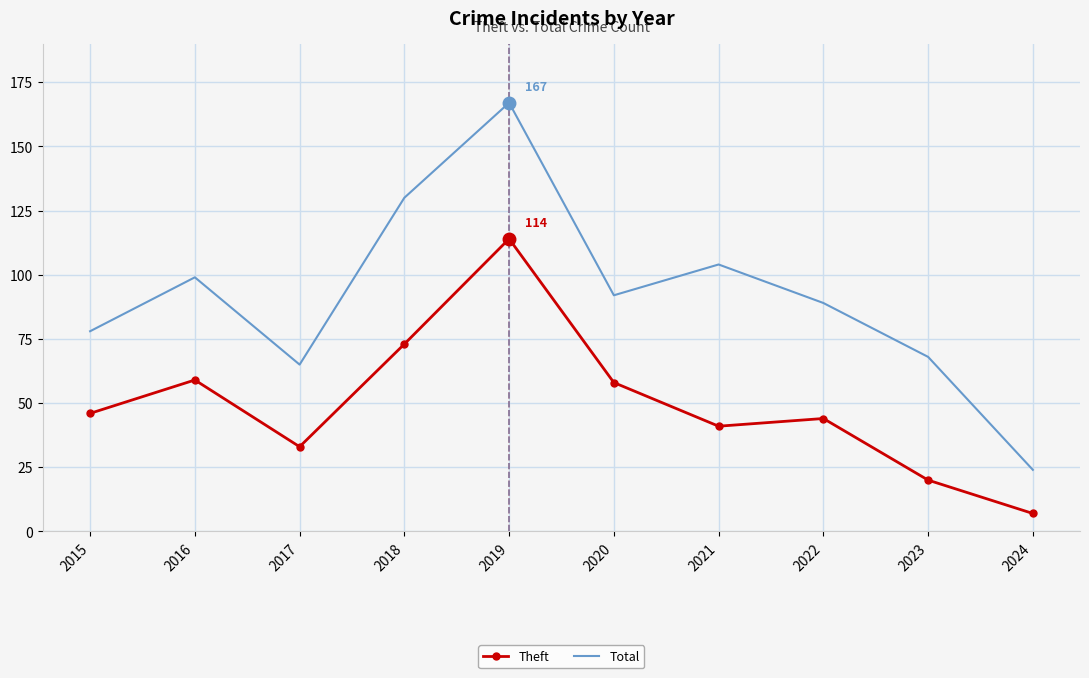

Is it true that Total equals 78 at 2015?

True